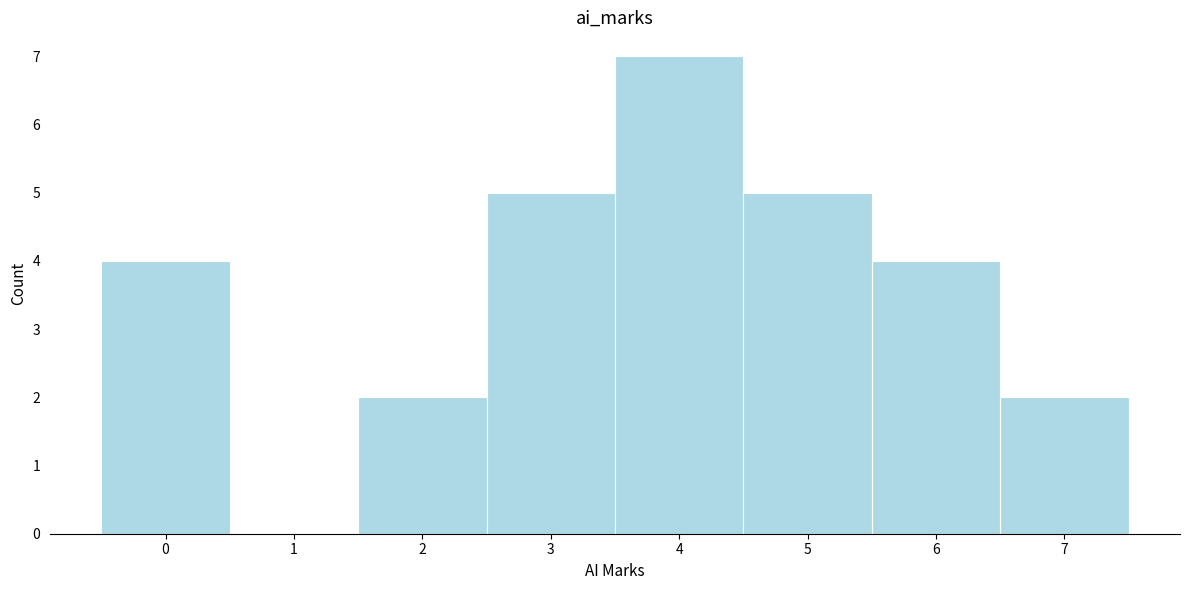

Reading left to right, list every bar in this chart as the range it spans on the x-axis followed by its height. The values are not printed on the chart, so give them approximately, as read against the axis.

-0.5 to 0.5: 4
0.5 to 1.5: 0
1.5 to 2.5: 2
2.5 to 3.5: 5
3.5 to 4.5: 7
4.5 to 5.5: 5
5.5 to 6.5: 4
6.5 to 7.5: 2